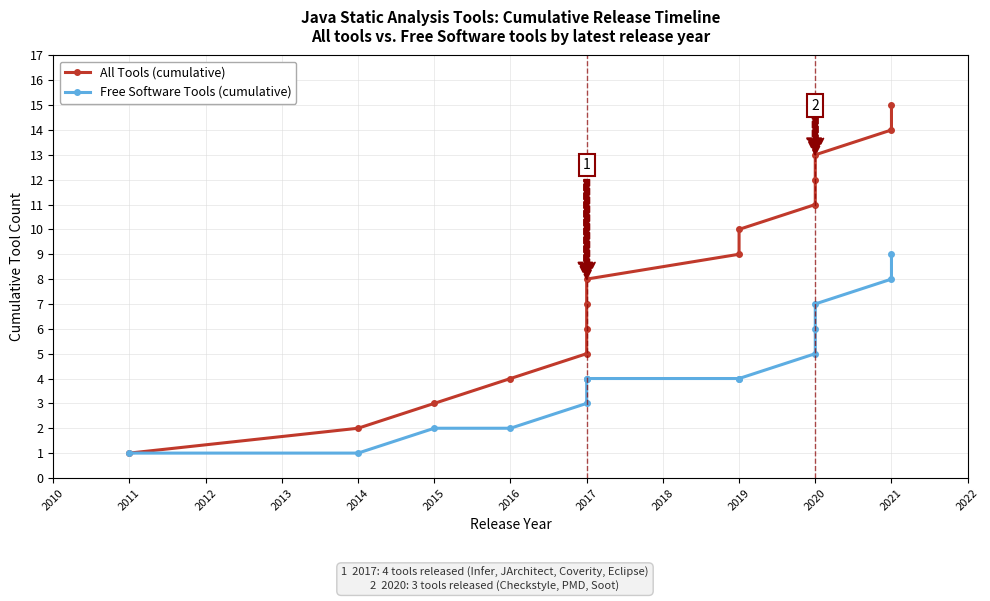

Reading left to right, extract all data points from this chart.

All Tools (cumulative): 1	2	3	4	5	6	7	8	9	10	11	12	13	14	15
Free Software Tools (cumulative): 1	1	2	2	3	4	4	4	4	4	5	6	7	8	9